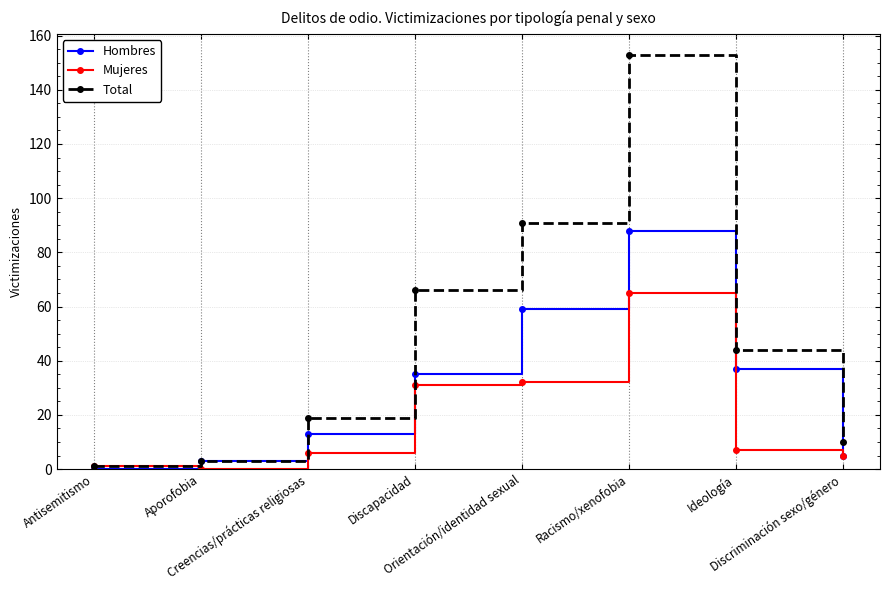

List the labels in order of Total value, smallest first.

Antisemitismo, Aporofobia, Discriminación sexo/género, Creencias/prácticas religiosas, Ideología, Discapacidad, Orientación/identidad sexual, Racismo/xenofobia